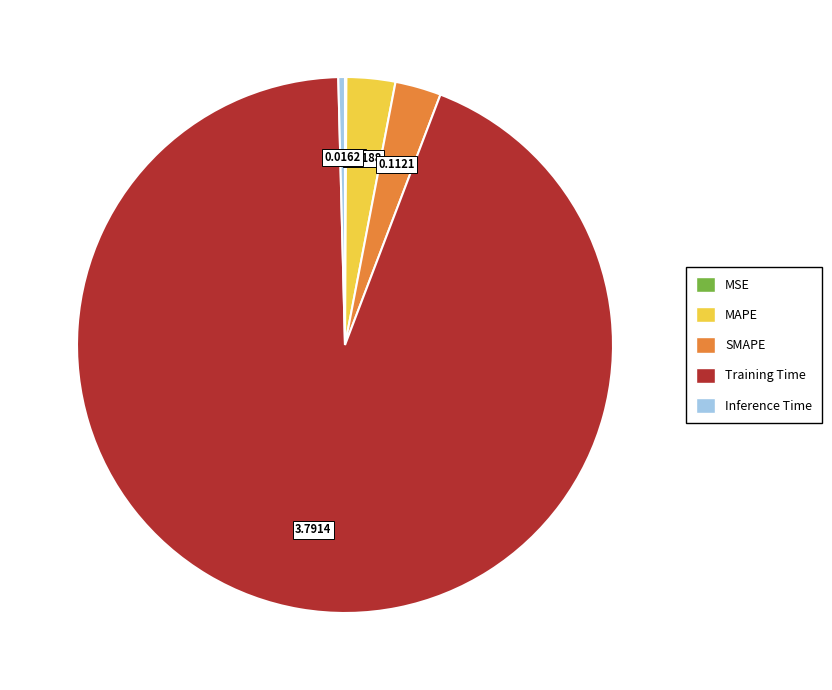

Is Training Time the majority of the pie?

Yes